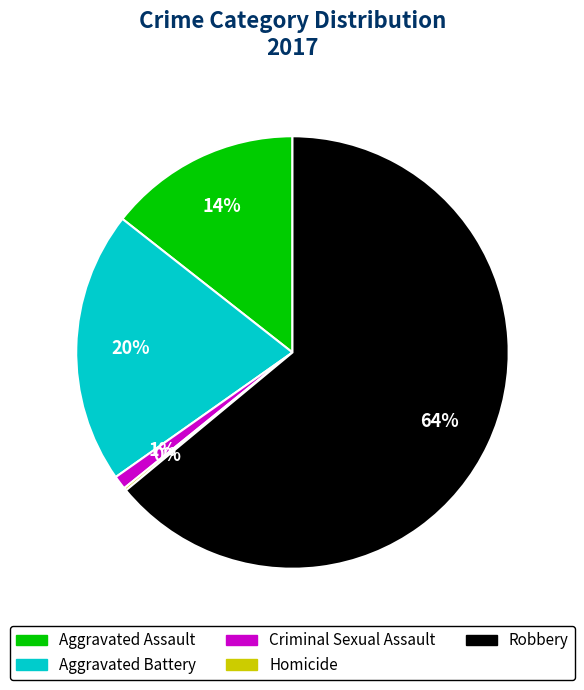

Which slice is the largest?

Robbery